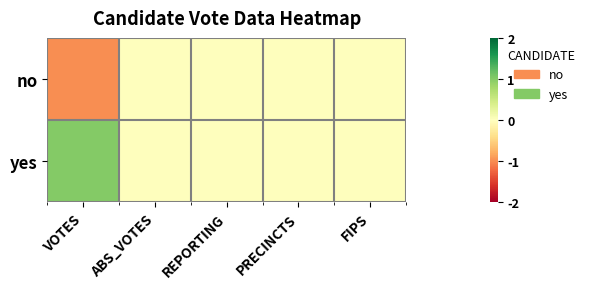

Reading left to right, what are all the values shown in this chart?

no: VOTES=-1	ABS_VOTES=0	REPORTING=0	PRECINCTS=0	FIPS=0
yes: VOTES=1	ABS_VOTES=0	REPORTING=0	PRECINCTS=0	FIPS=0